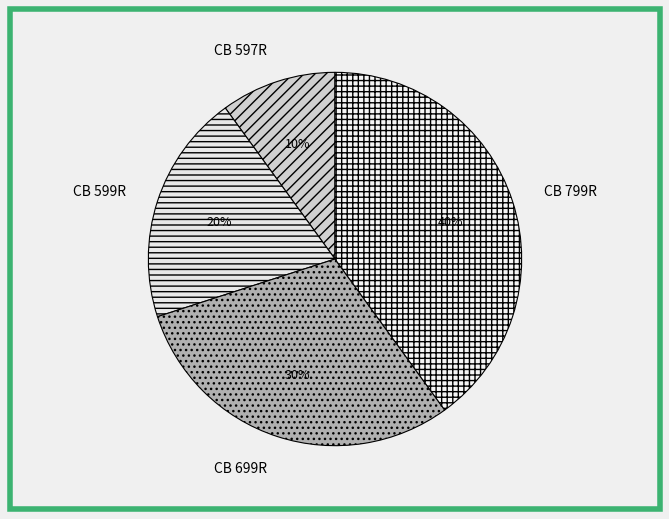

True or false: CB 799R accounts for 34% of the total.

False